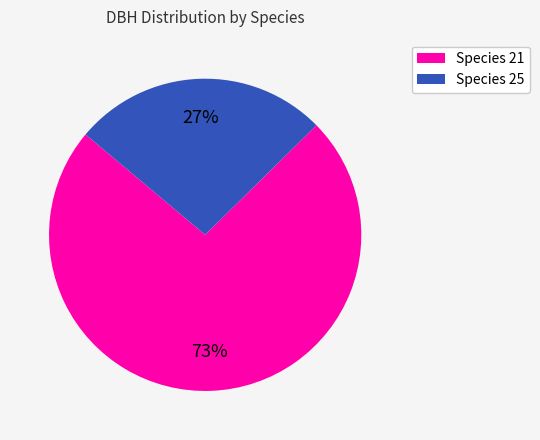

Is there any slice that represents more than half of the pie?

Yes